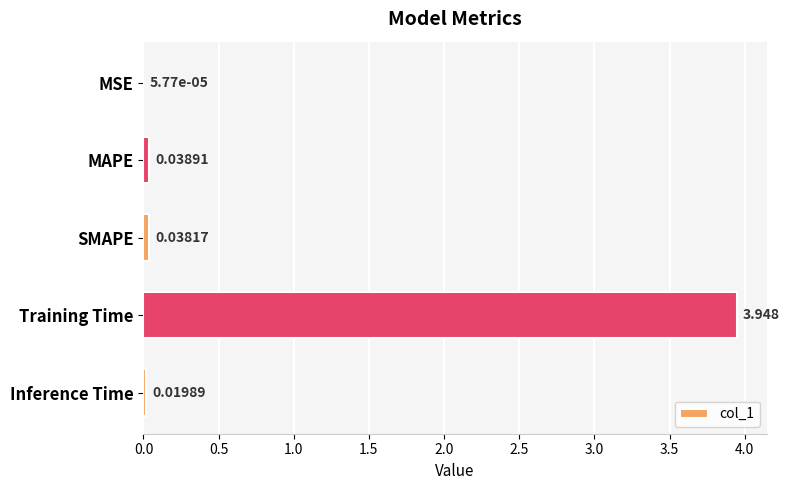

Which has a higher value, MAPE or Inference Time?

MAPE